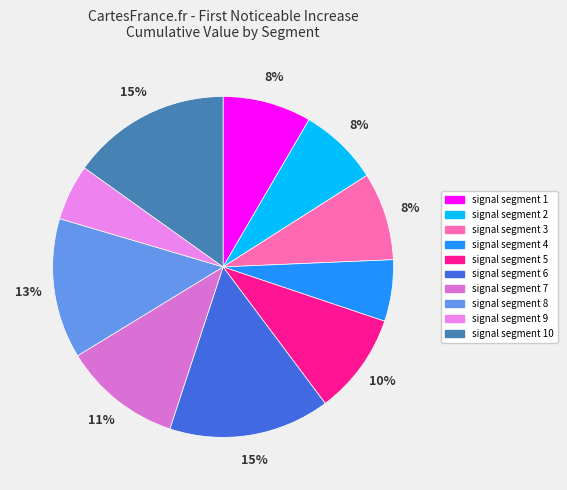

Which category has the smallest portion of the pie?

signal segment 9